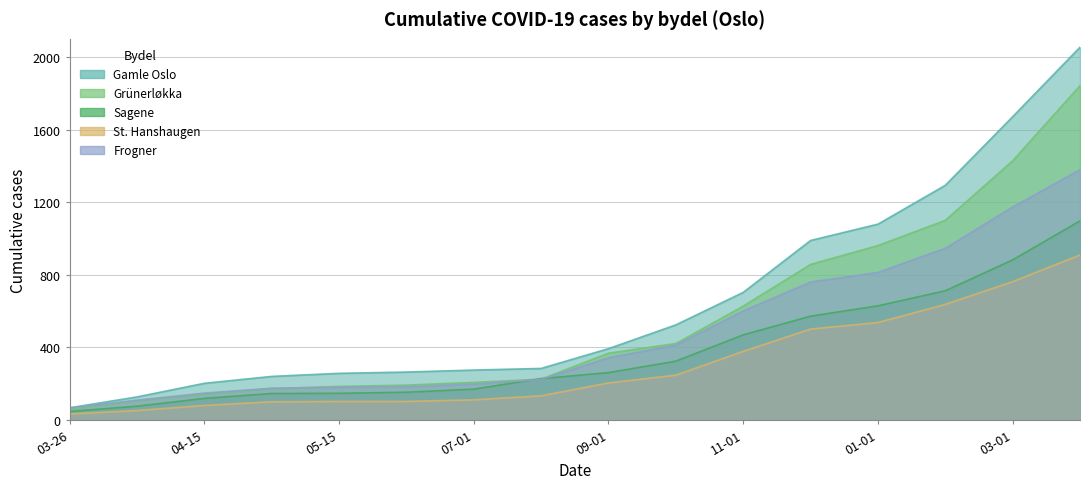

Between 05-15 and 03-01, which series saw the biggest shift?

Gamle Oslo